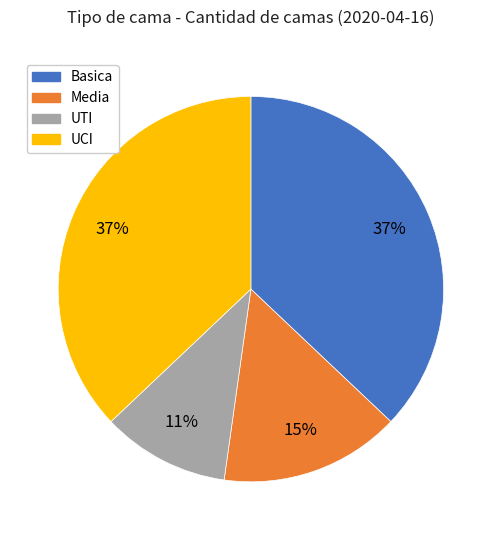

To the nearest percent, what is the average slice percentage?

25%